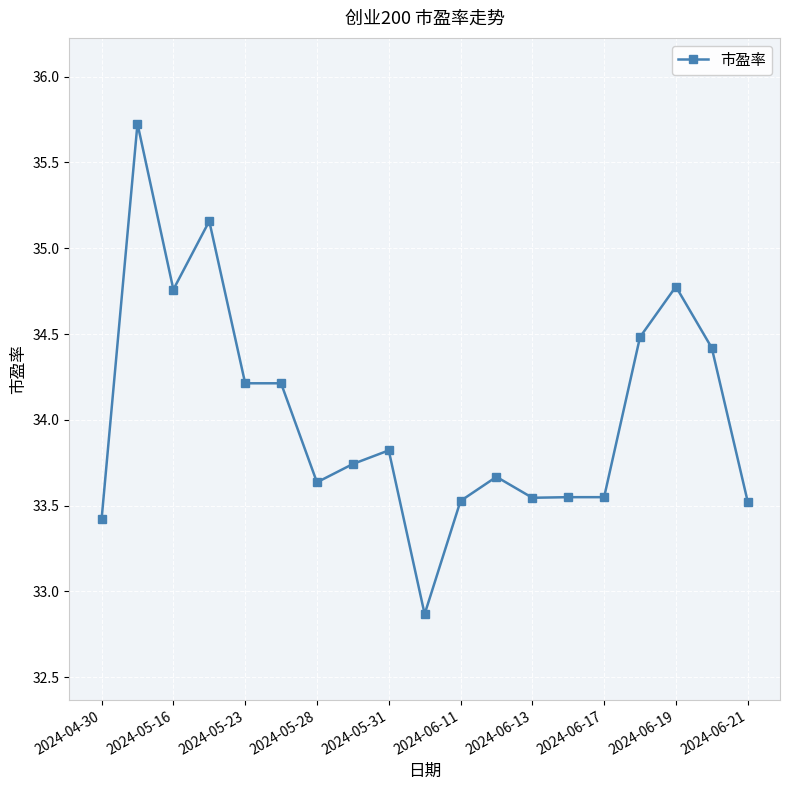

What is the sum of all values?

646.6